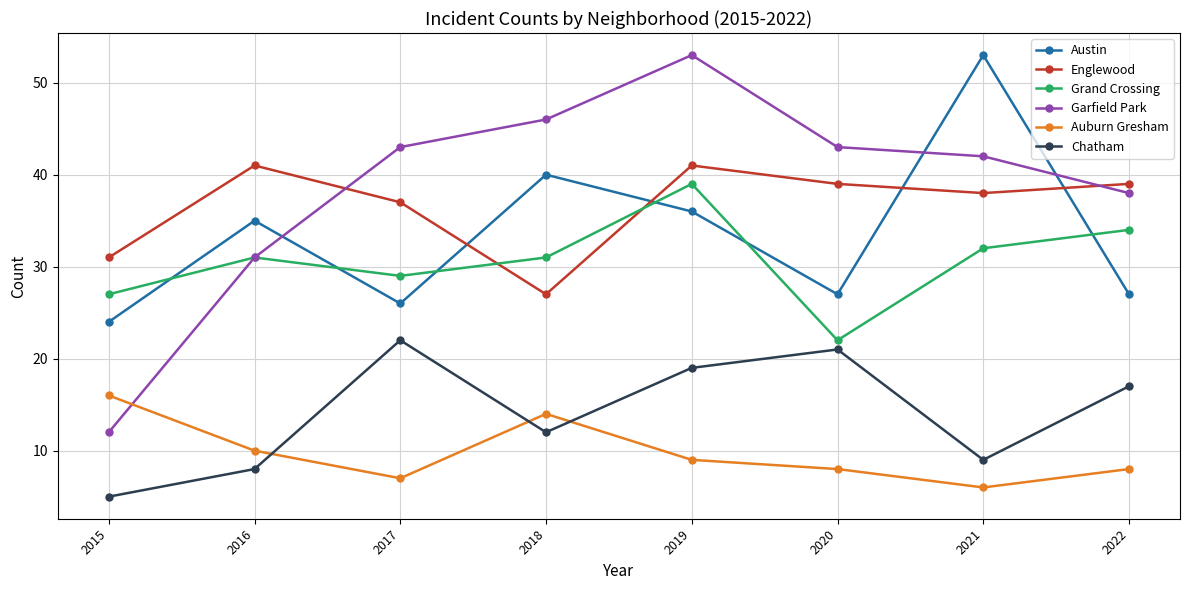

Read the Englewood value at 2021, to the nearest 10.

40